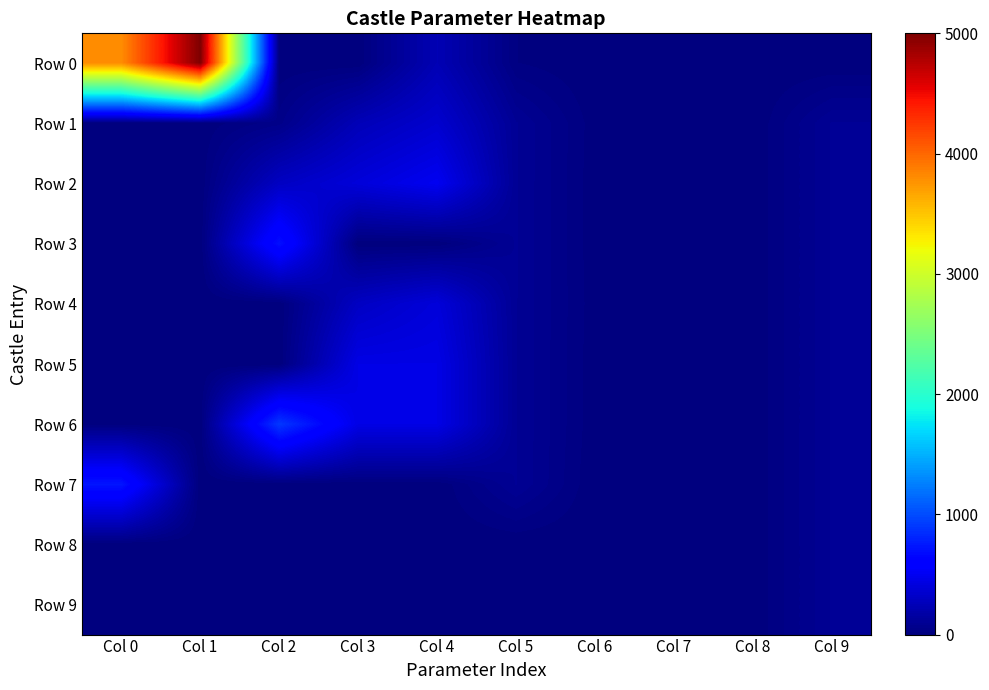

Which has a higher value, Col 6 or Col 7?

Col 6